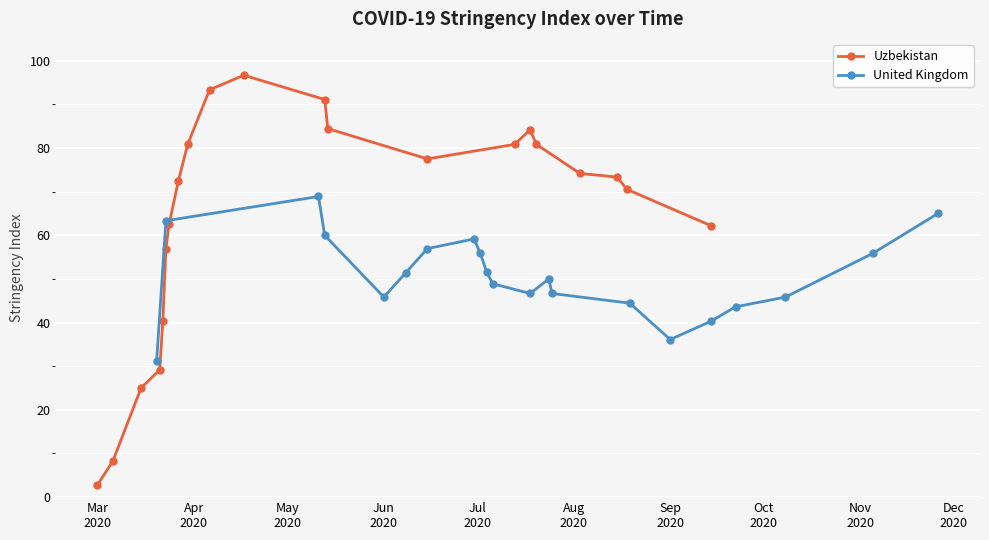

What is the value of the Uzbekistan point at the 13th from the left?

84.4